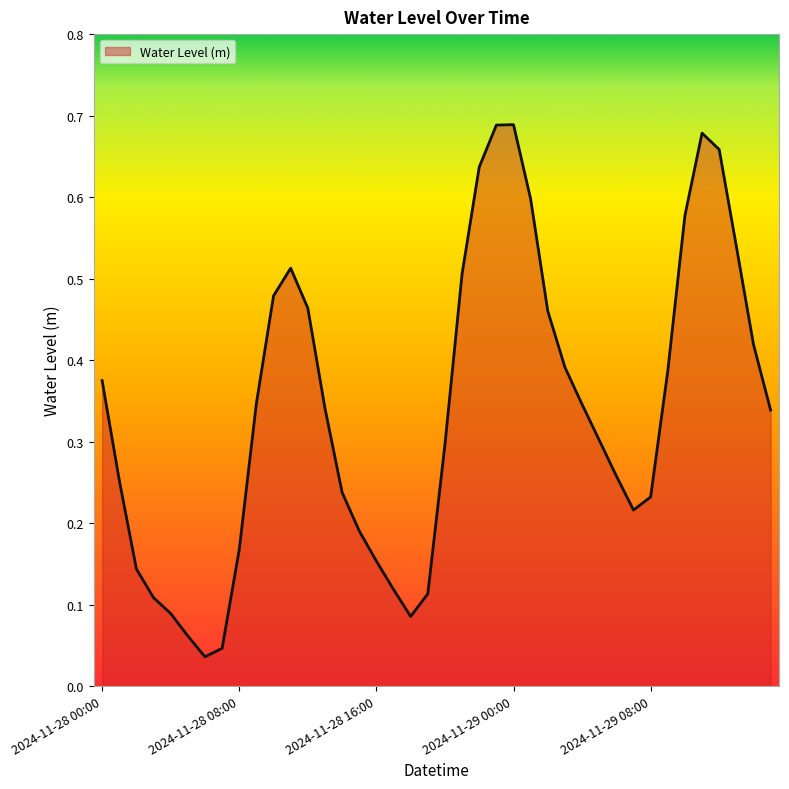

How many lines are shown in the chart?

1